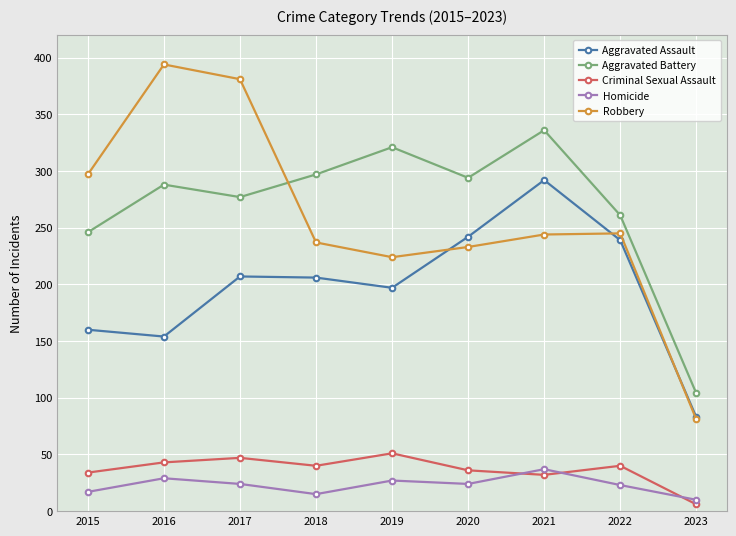

What is the difference between the Aggravated Assault values at 2021 and 2015?

132